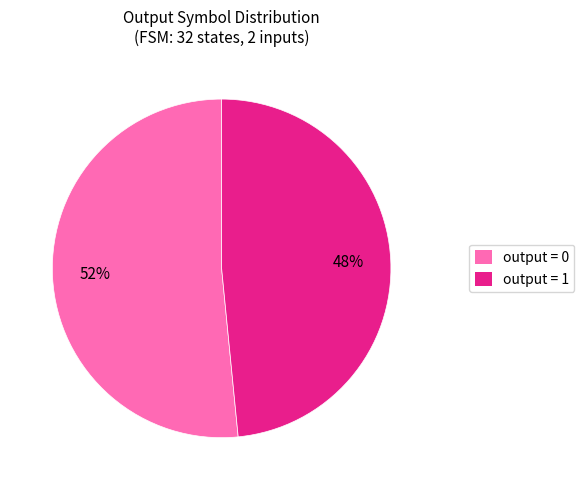

Does any single category account for the majority?

Yes